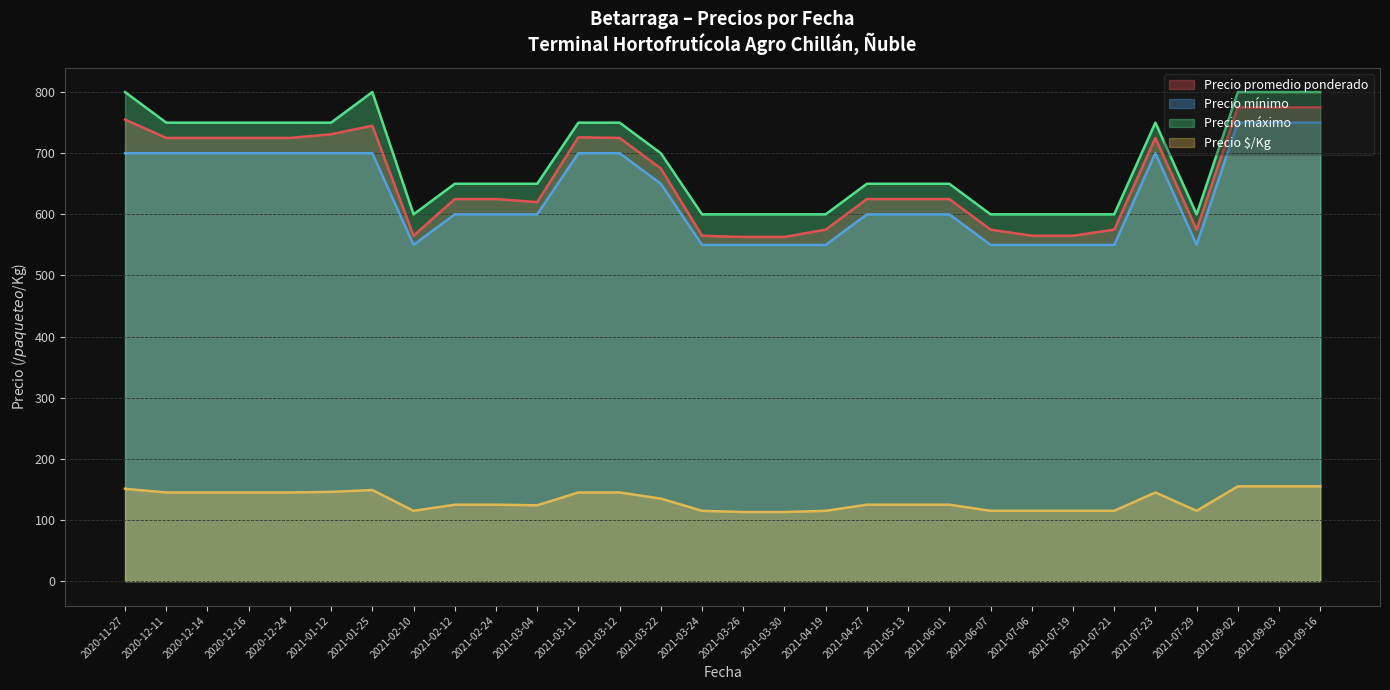

What is the average value of the Precio minimo series?

612